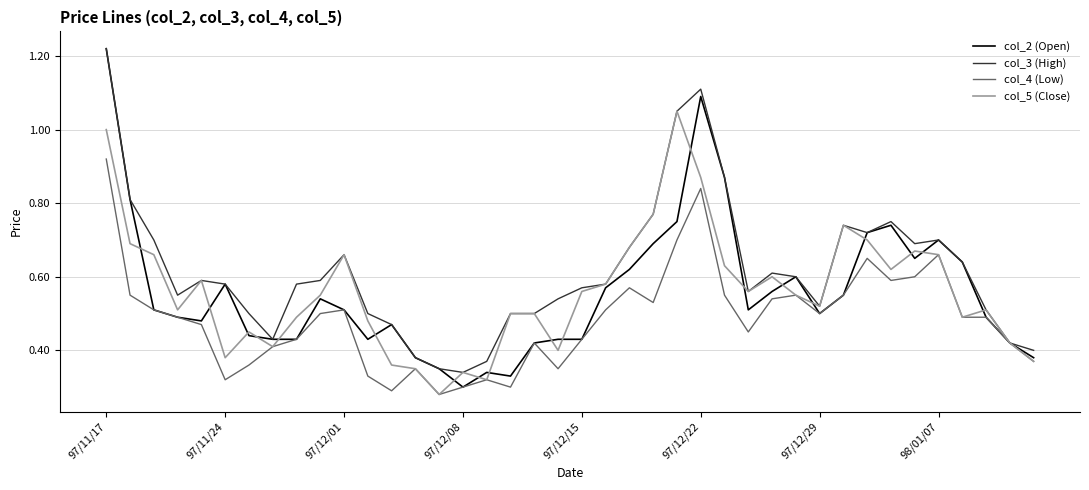

Which series has the largest total across all categories?

col_3 (High)